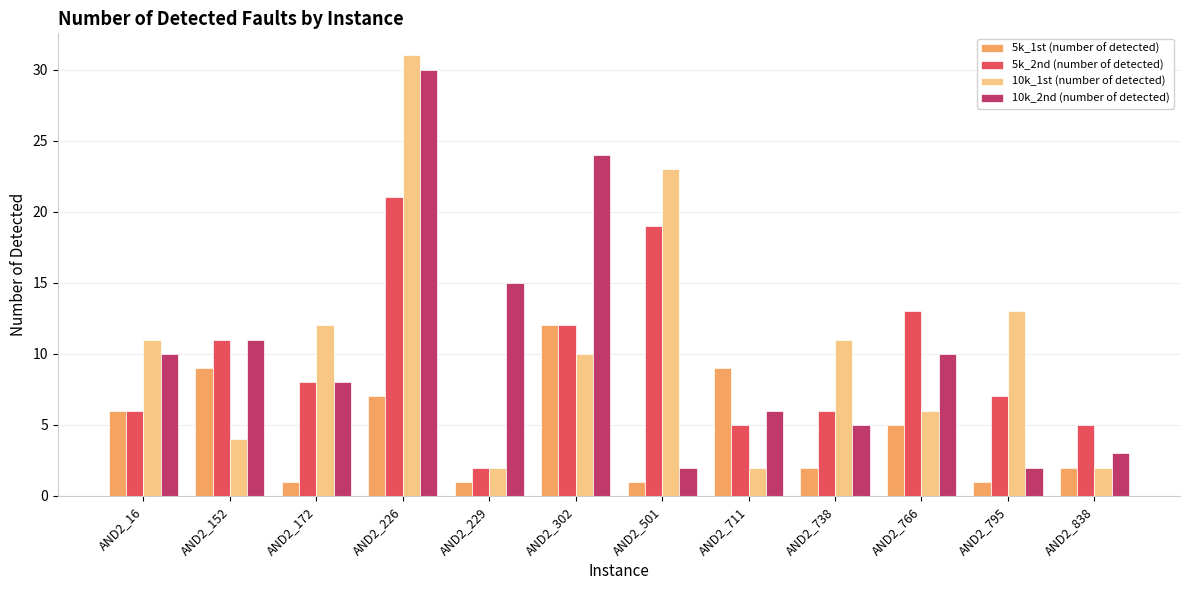

Is the value of 5k_2nd (number of detected) at AND2_226 greater than the value of 10k_2nd (number of detected) at AND2_501?

Yes